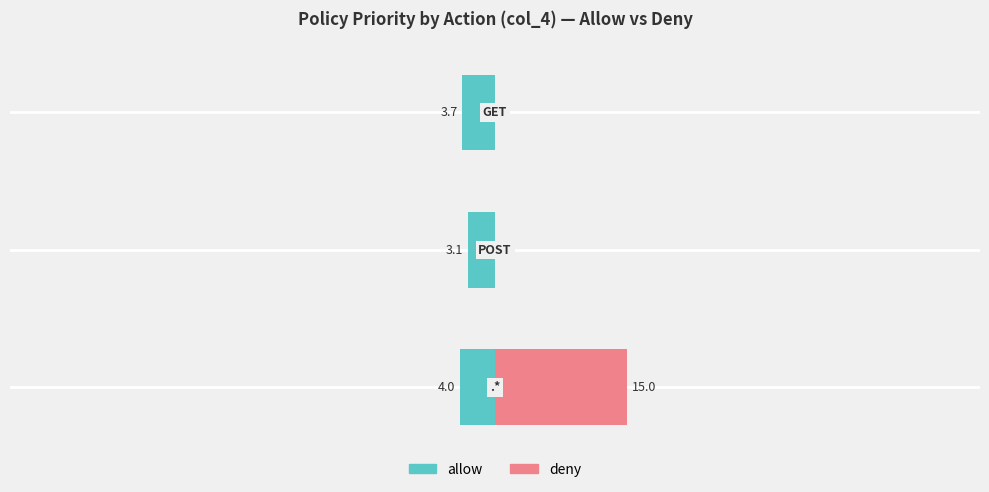

What is the minimum value shown in the chart?

-4.0